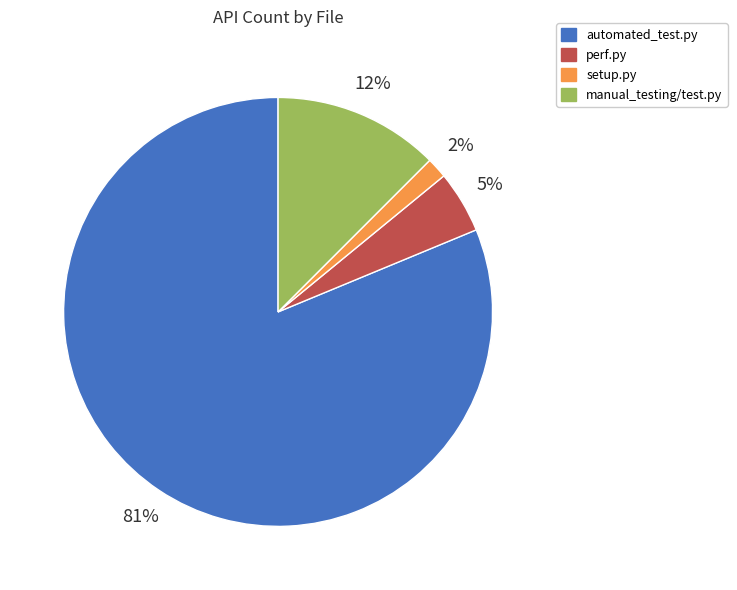

How many slices are in this pie chart?

4